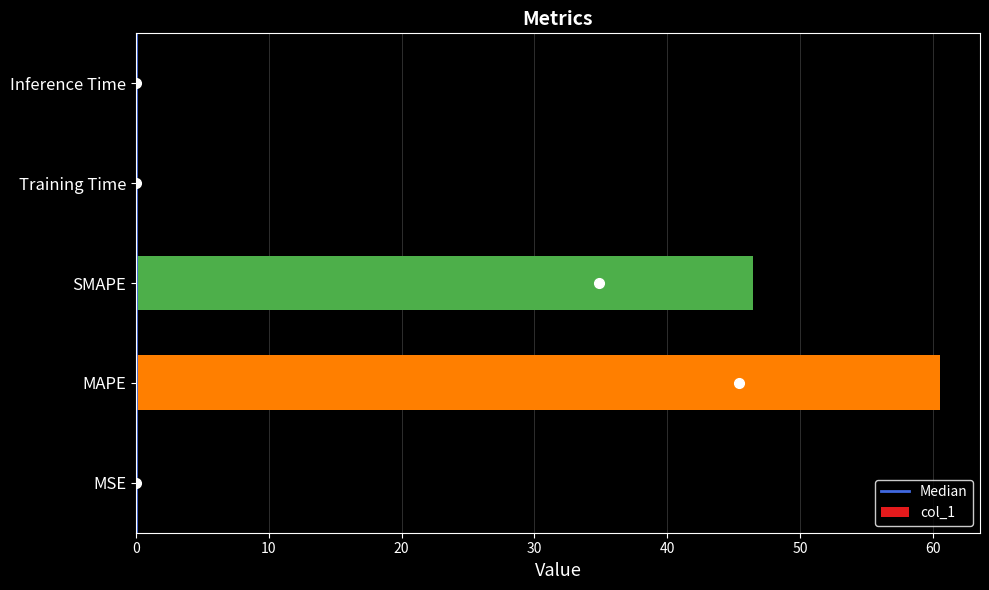

Count the number of data series in this chart.

1